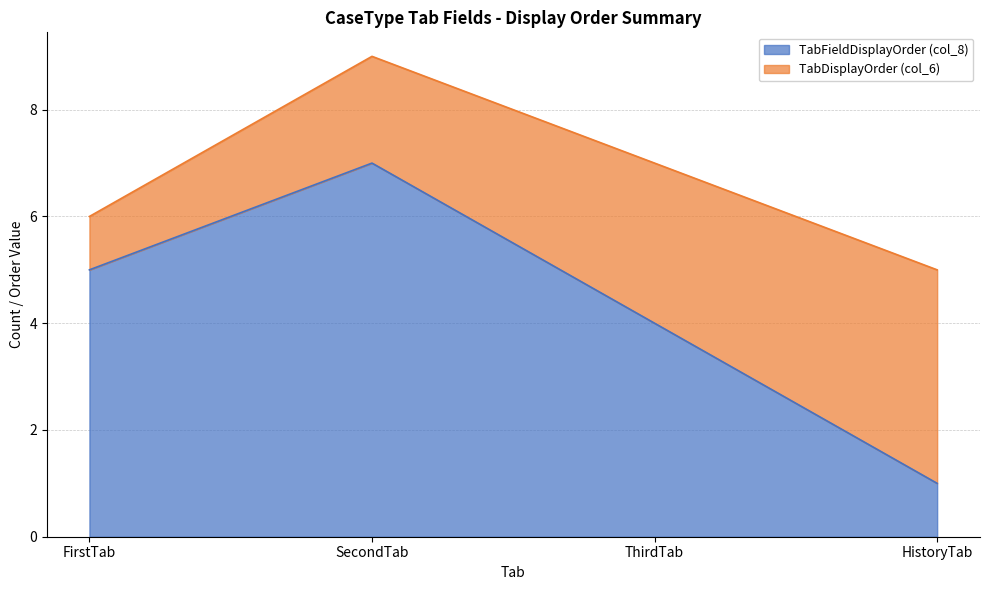

The value at HistoryTab is 1. True or false?

True